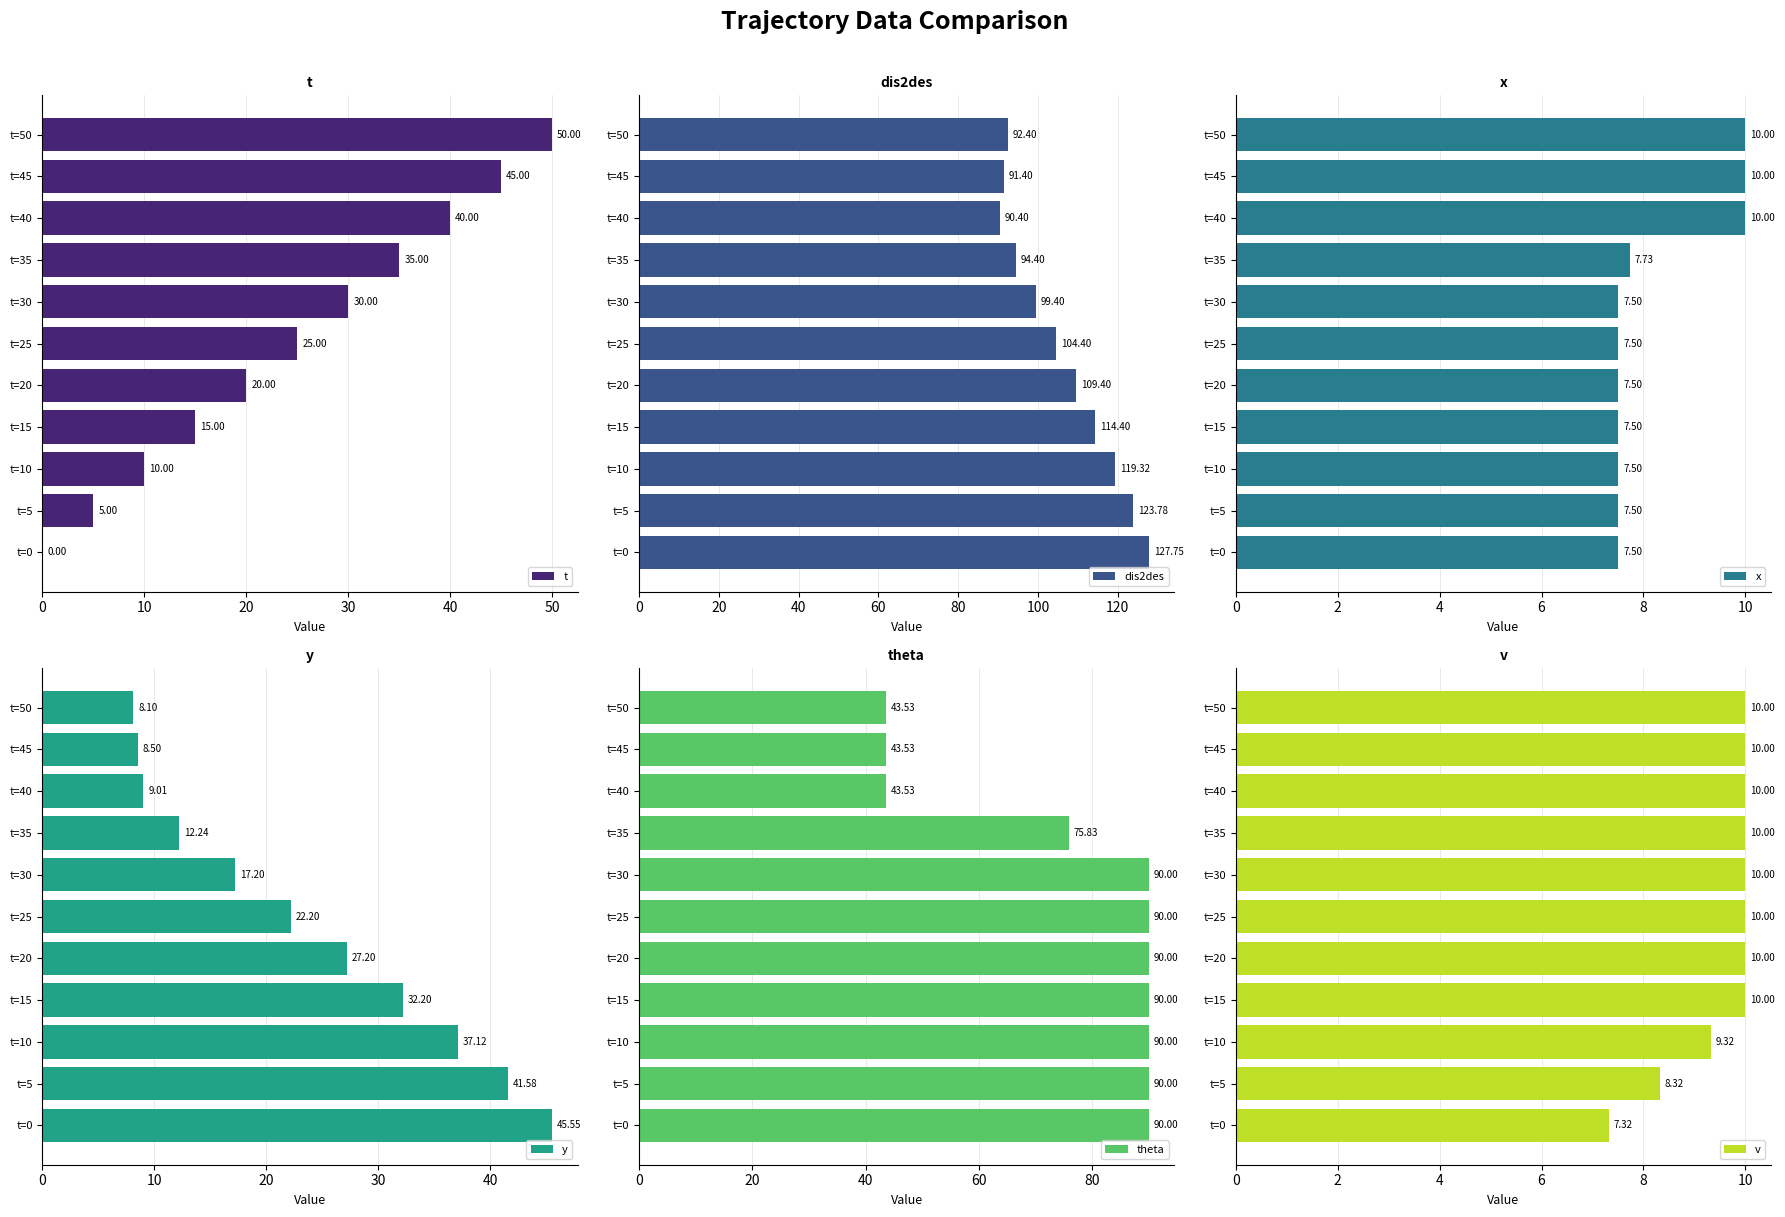

What value does the theta series have at t=40?

43.5